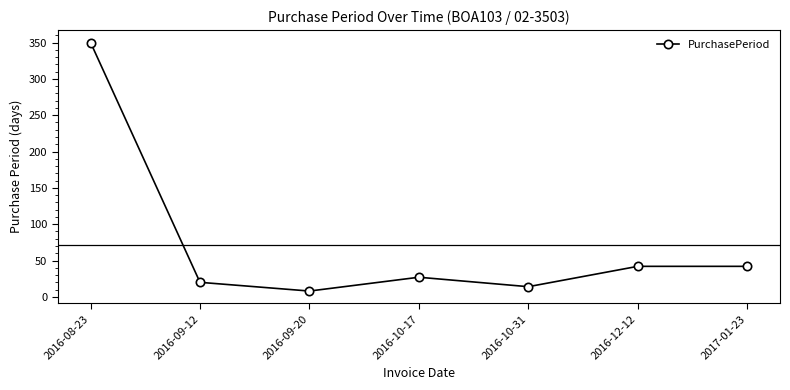

What is the sum of the values at 2016-08-23 and 2016-10-31?

364